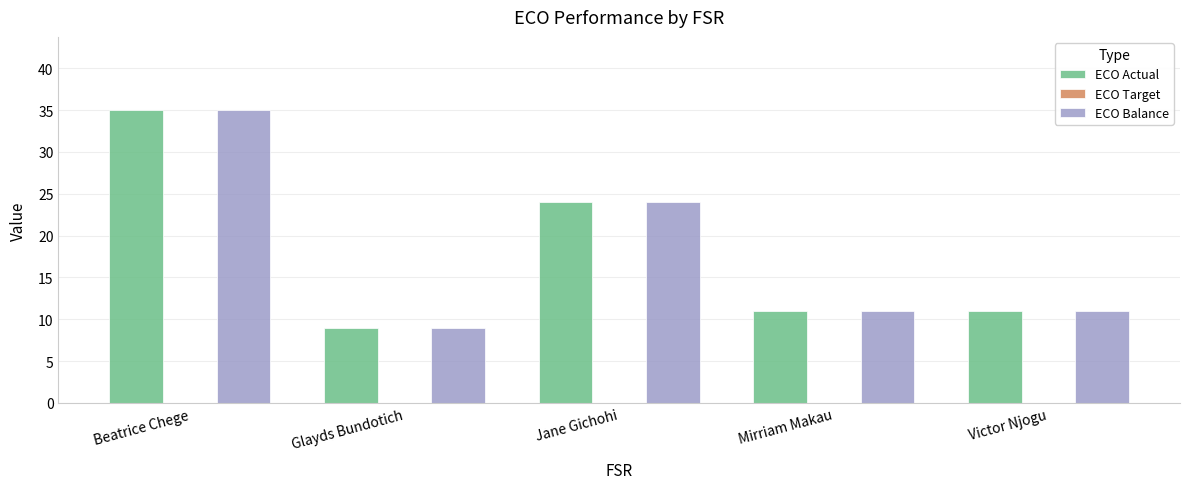

What is the difference between the highest and lowest values at Jane Gichohi?

0